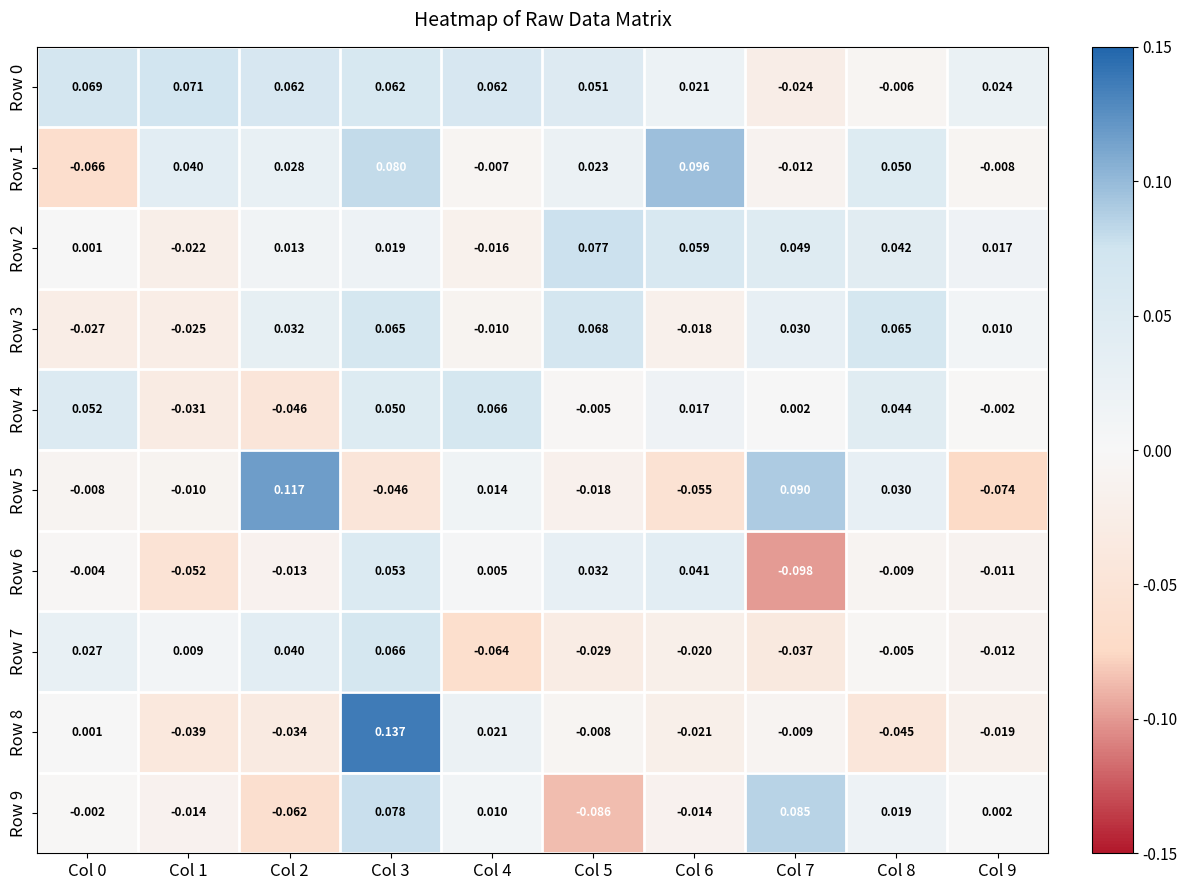

Is the value of Row 3 at Col 5 greater than the value of Row 2 at Col 3?

Yes